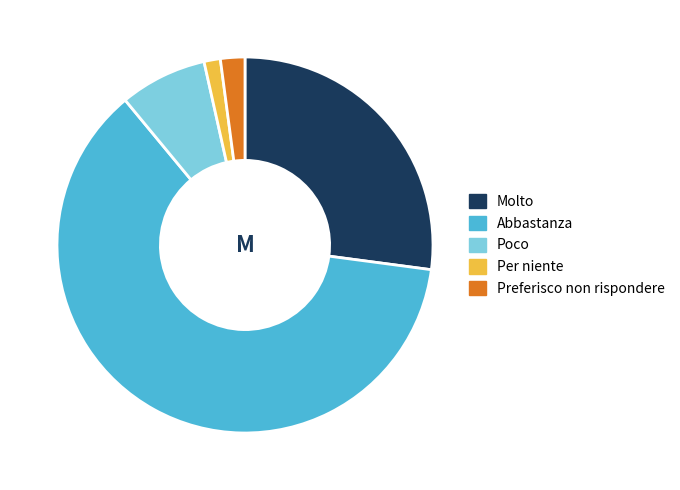

Which slice is the smallest?

Per niente